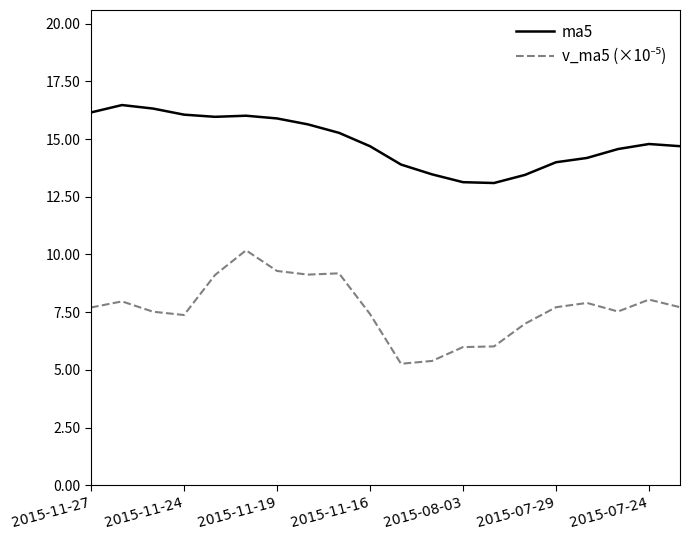

Which series has the largest total across all categories?

ma5